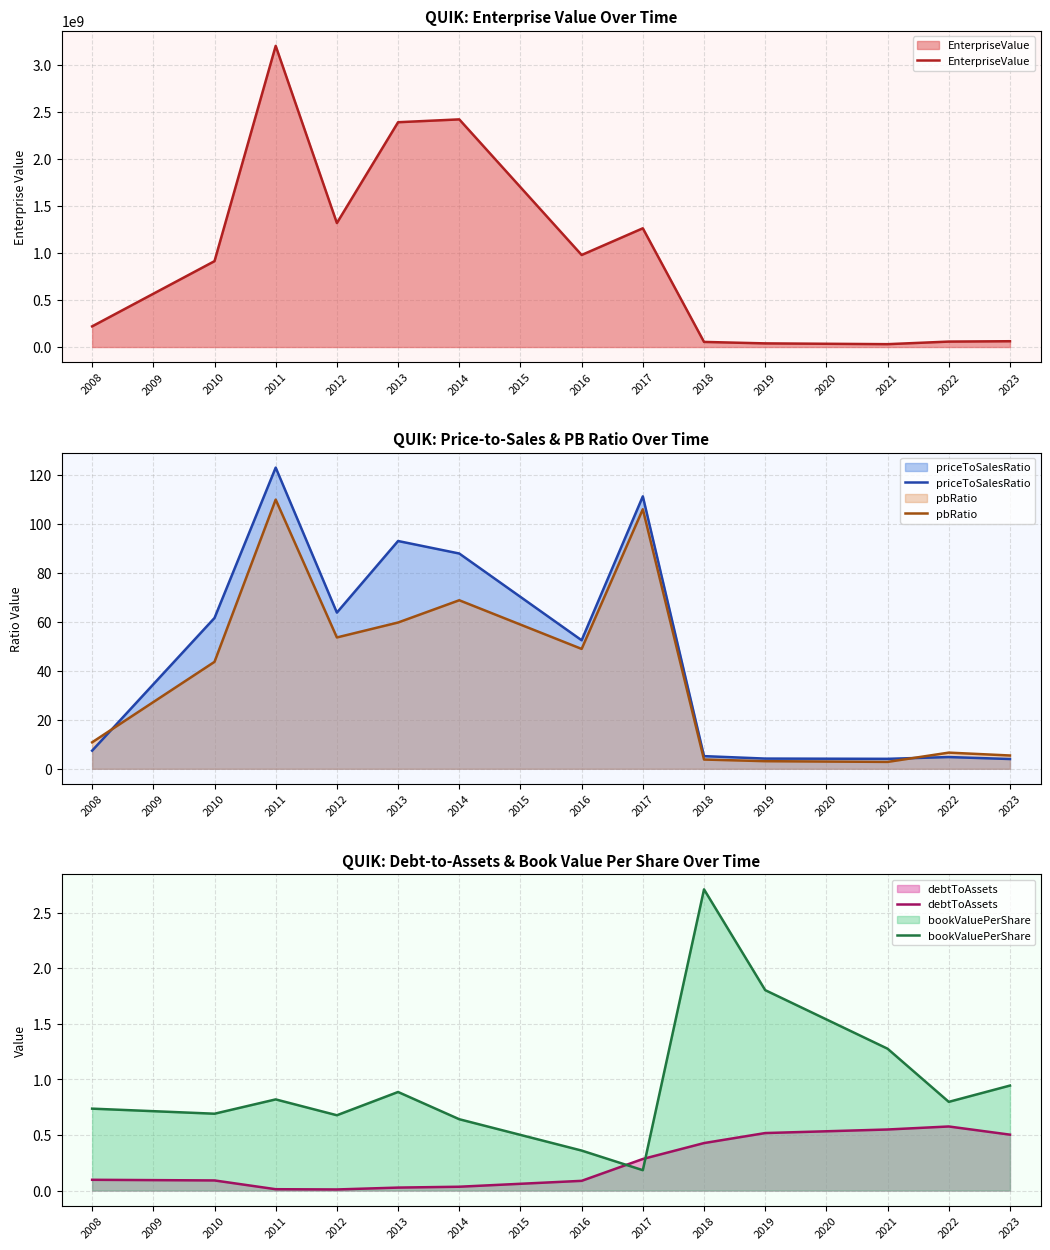

What is the difference between the maximum and minimum values in the bookValuePerShare series?

2.5